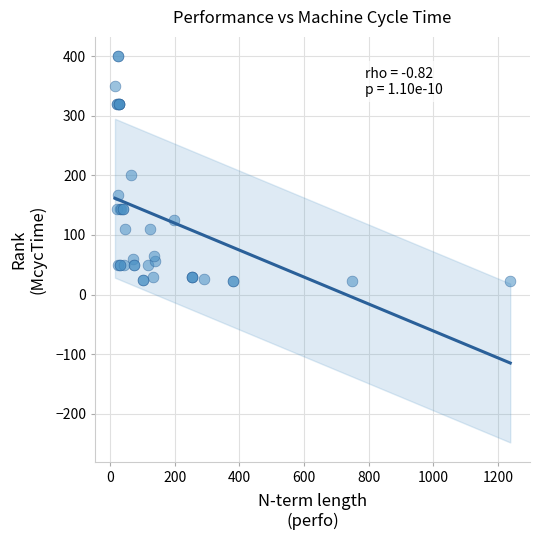

What Y value in the scatter plot is closest to 211?

200